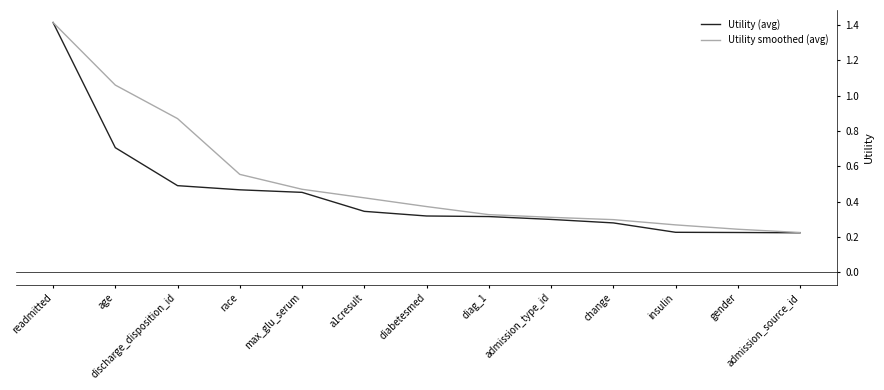

List the series in order of their overall mean, highest first.

Utility smoothed (avg), Utility (avg)